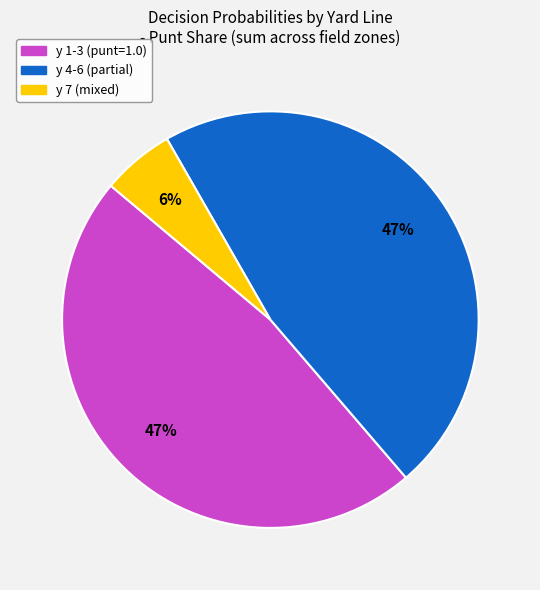

To the nearest percent, what is the average slice percentage?

33%